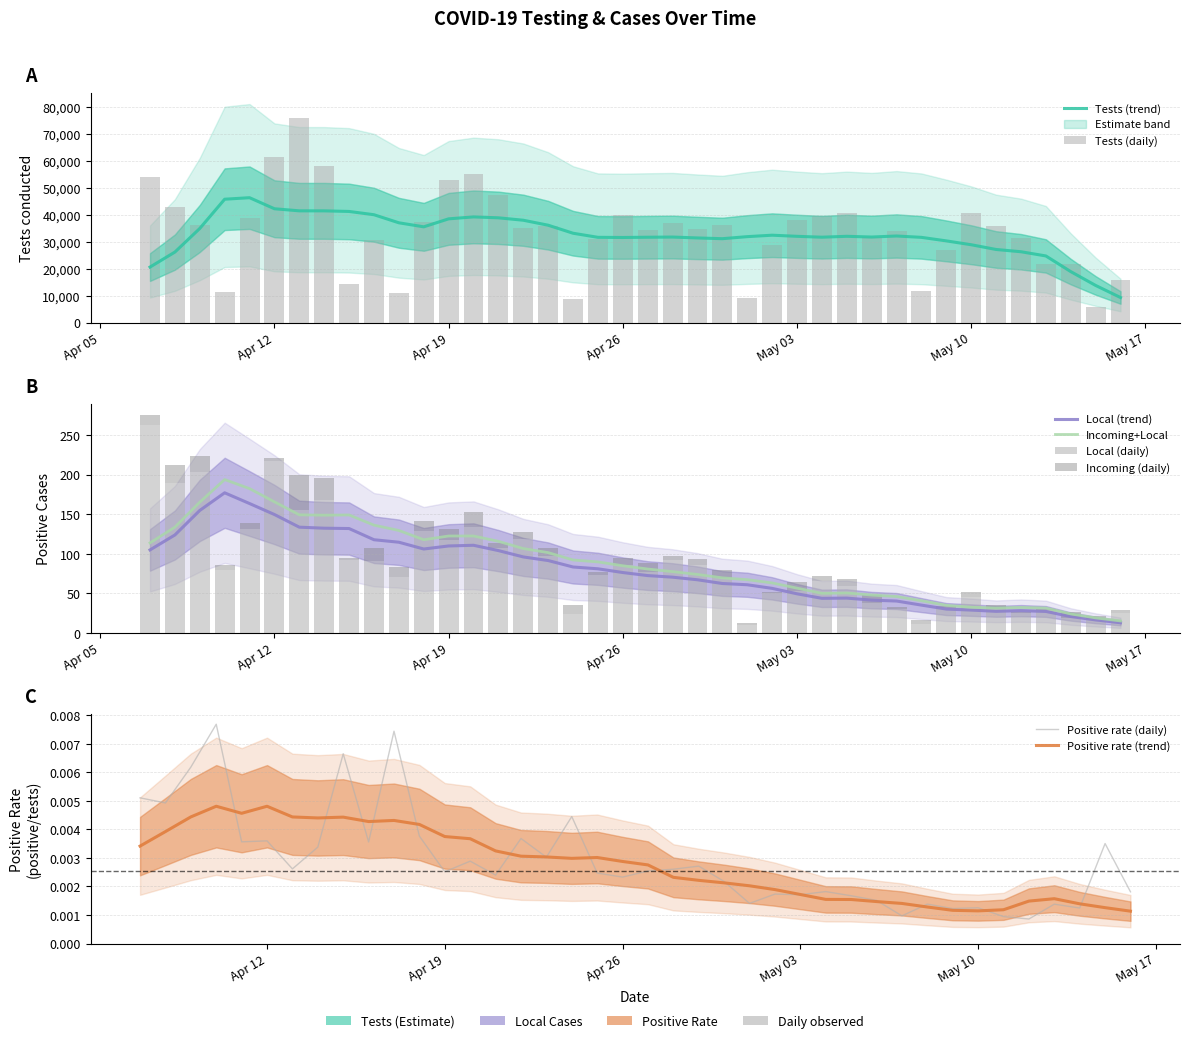

How many bars are there in each group?

3